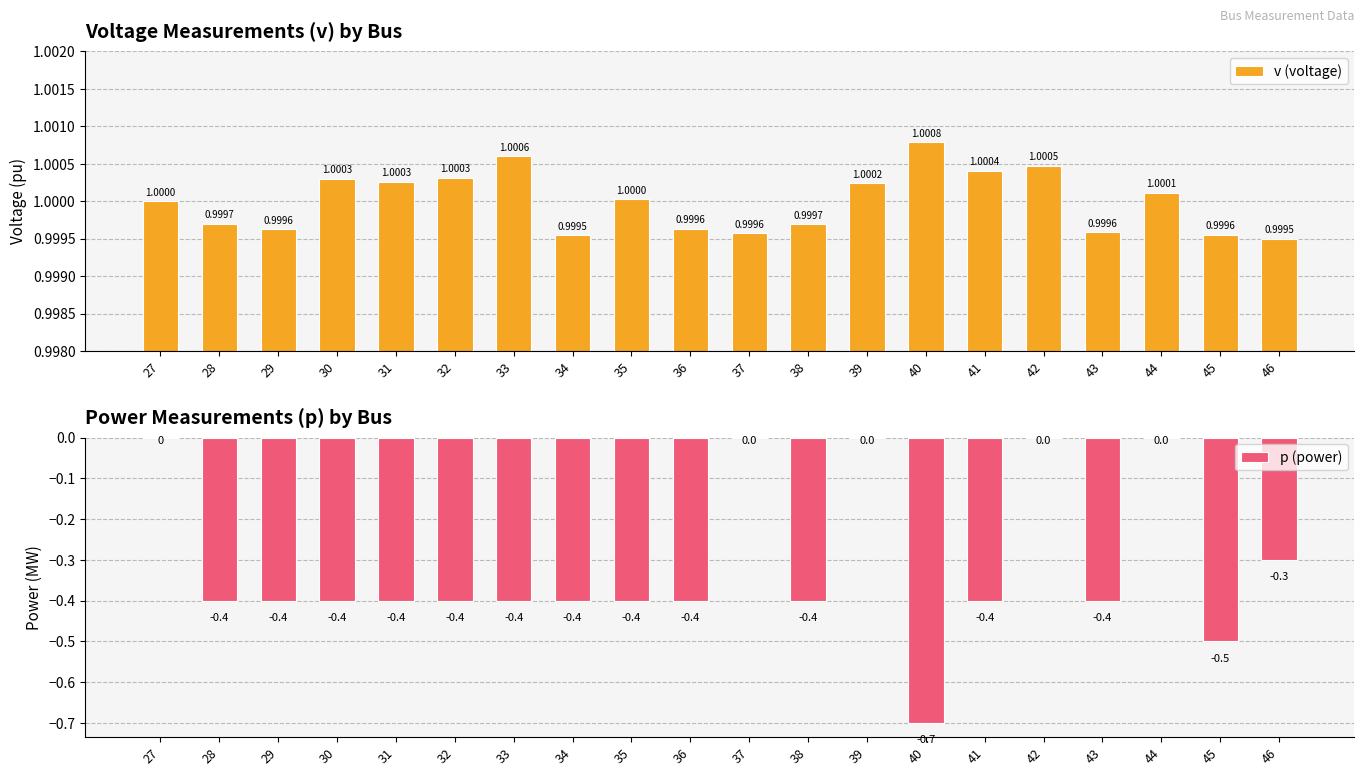

What is the value of the v (voltage) bar at the 5th from the left?

1.0